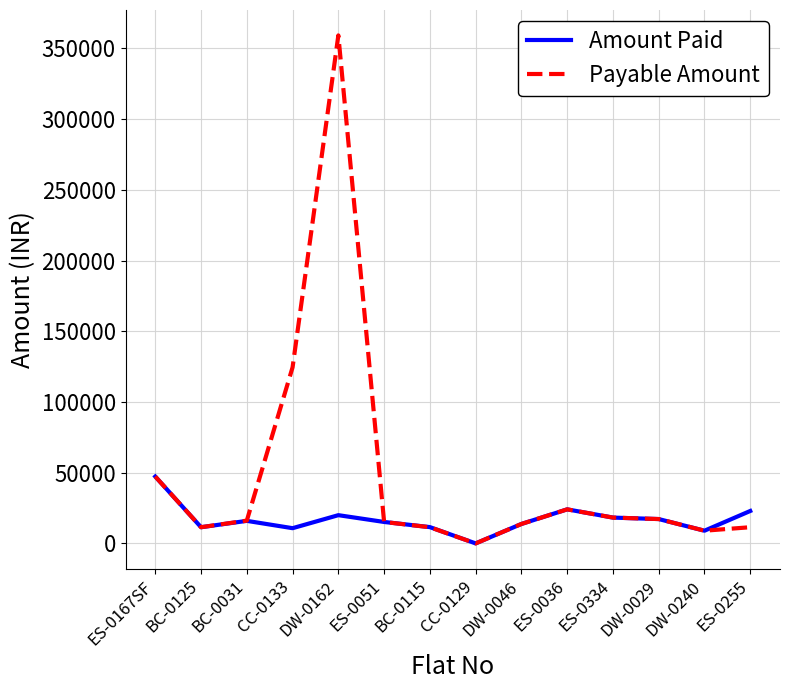

Which category has the lowest value in the Amount Paid series?

CC-0129